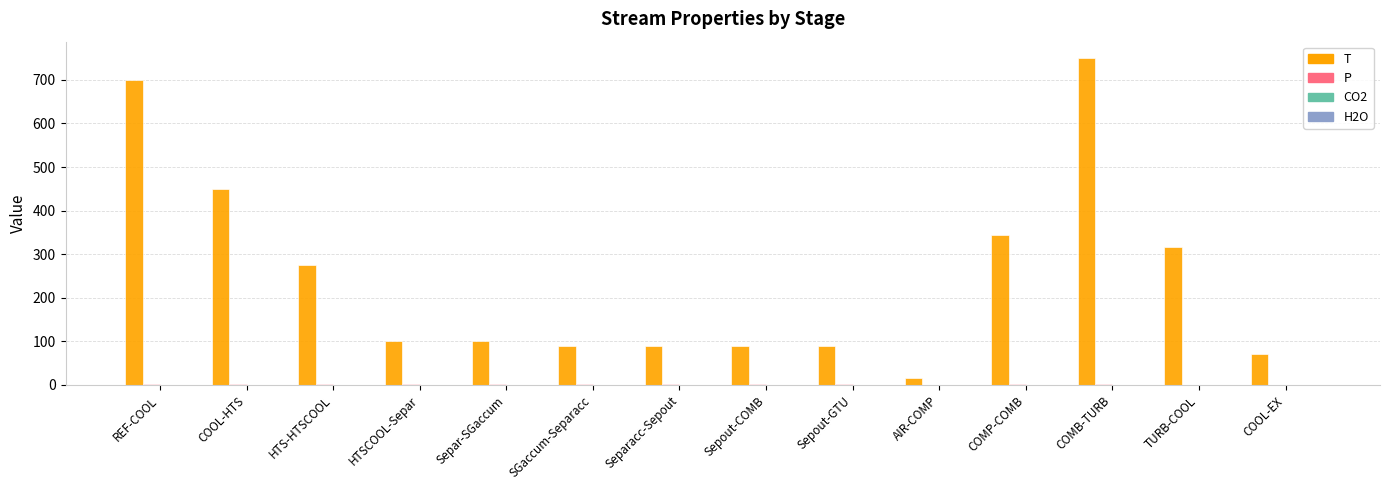

Is it true that T equals 90.2 at Sepout-COMB?

True